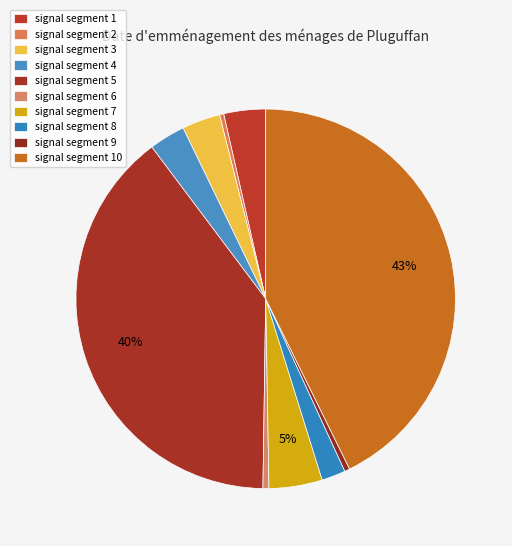

How many segments does this pie chart have?

10